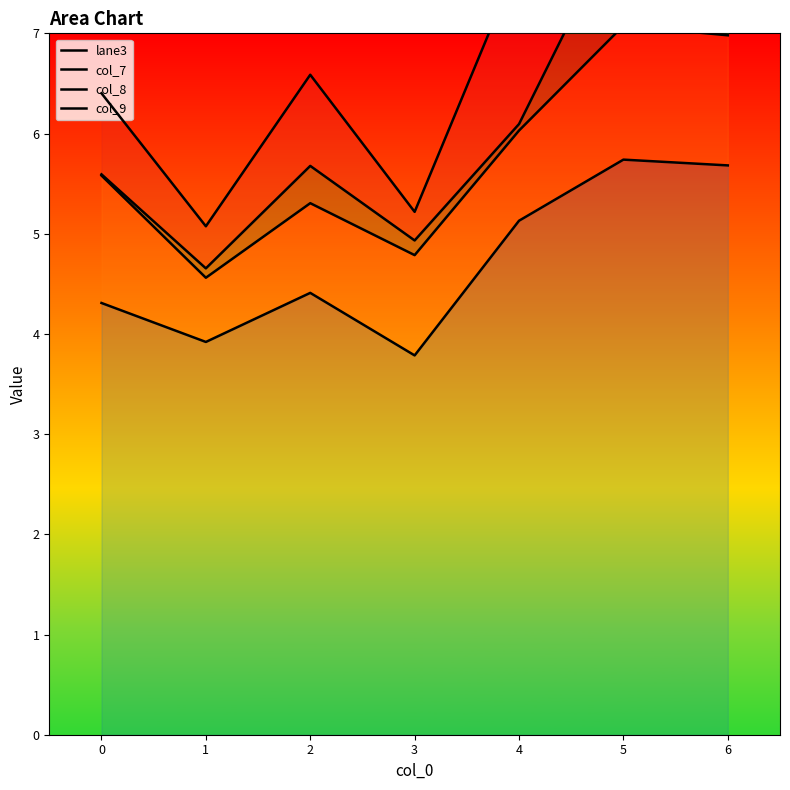

What is the sum of all col_7 values?

40.3